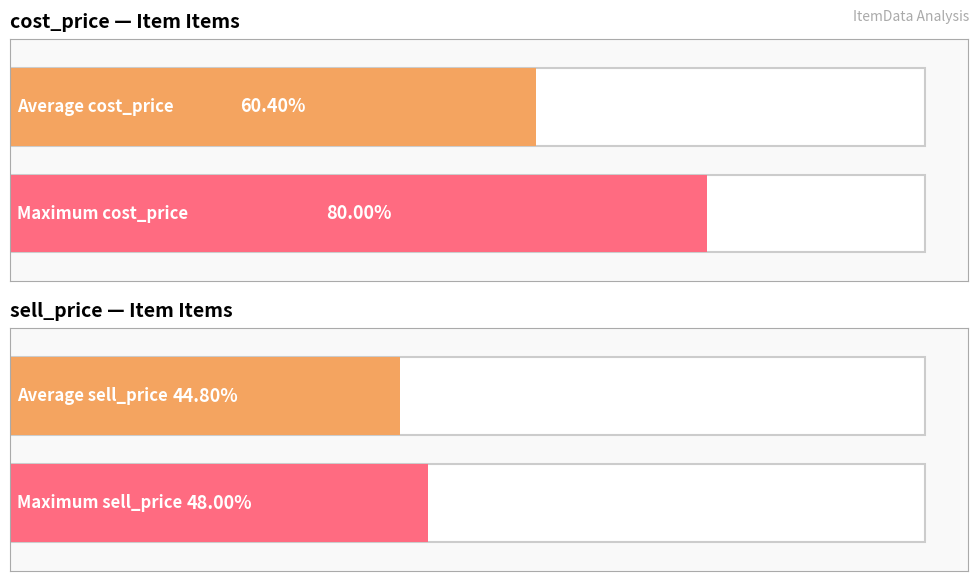

Rank the series by their average value, from lowest to highest.

sell_price, cost_price